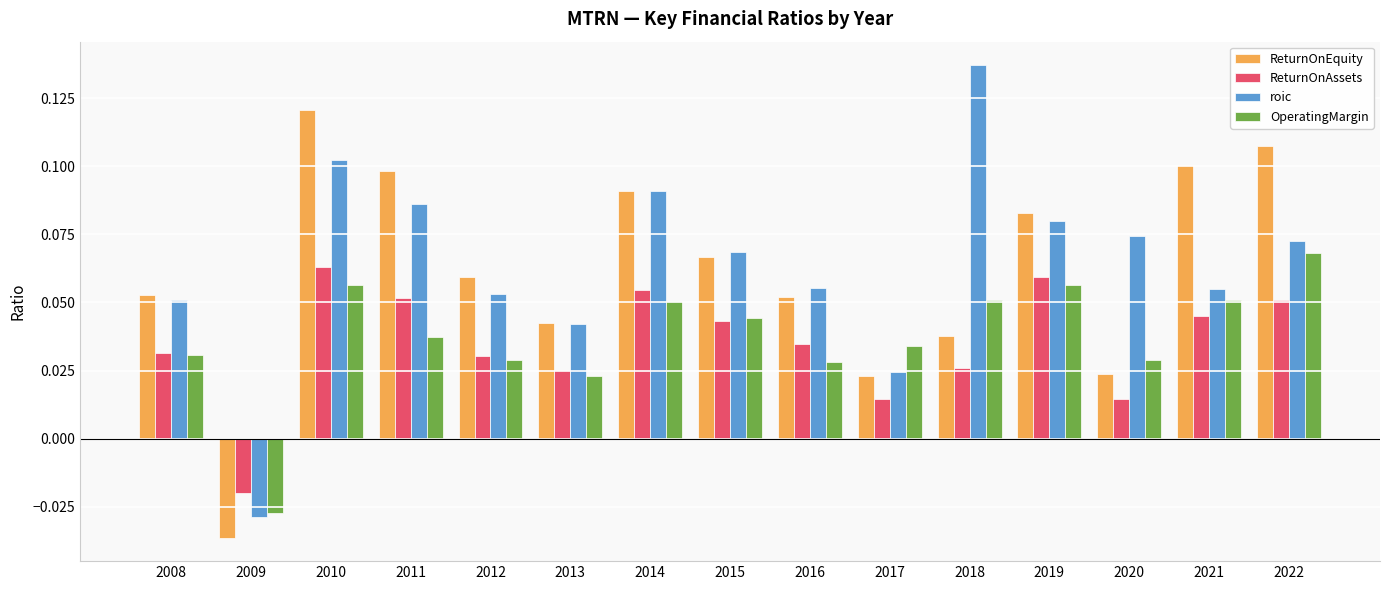

What are all the series names shown in the legend?

ReturnOnEquity, ReturnOnAssets, roic, OperatingMargin